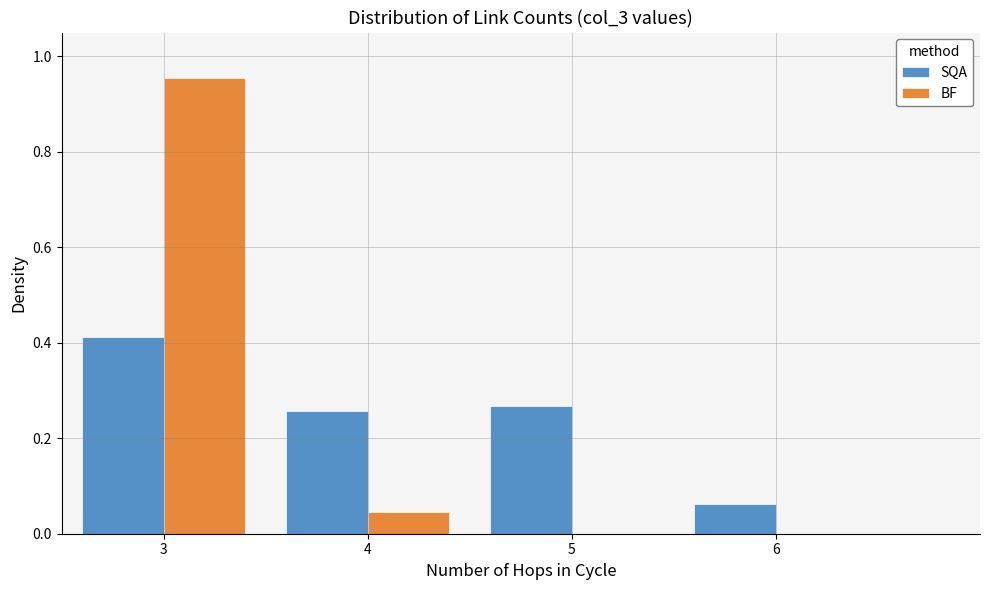

Which series changed the most between 3 and 4?

BF